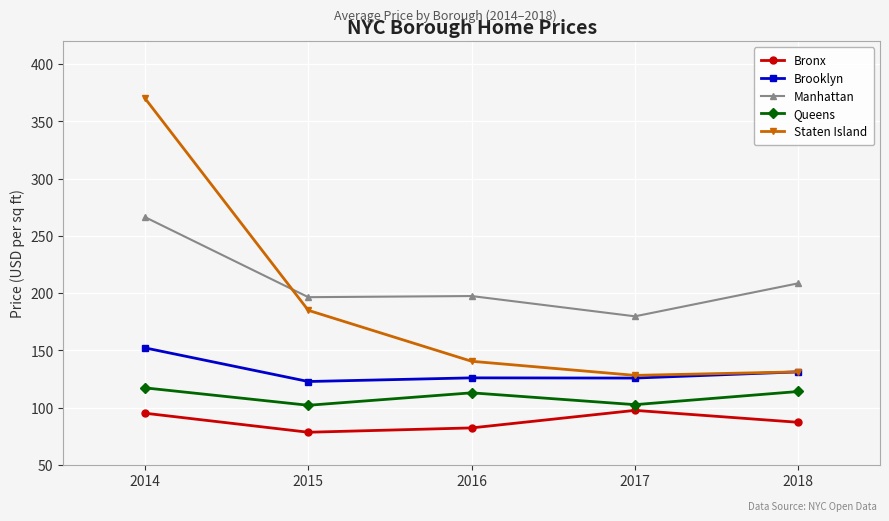

What is the highest value of the Staten Island series?

370.2